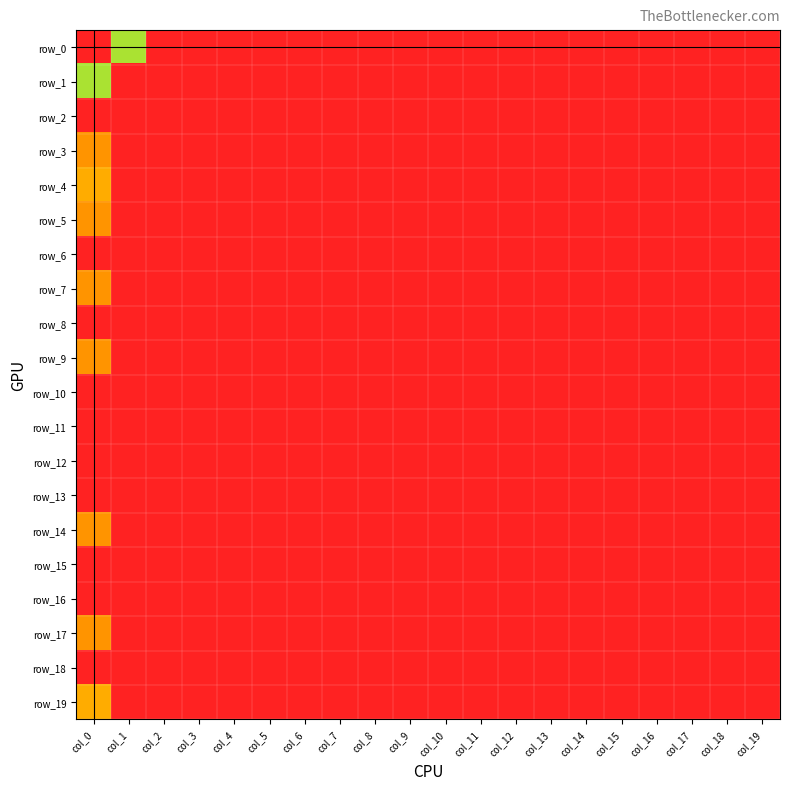

True or false: row_2 has a value of 0 at col_19.

True